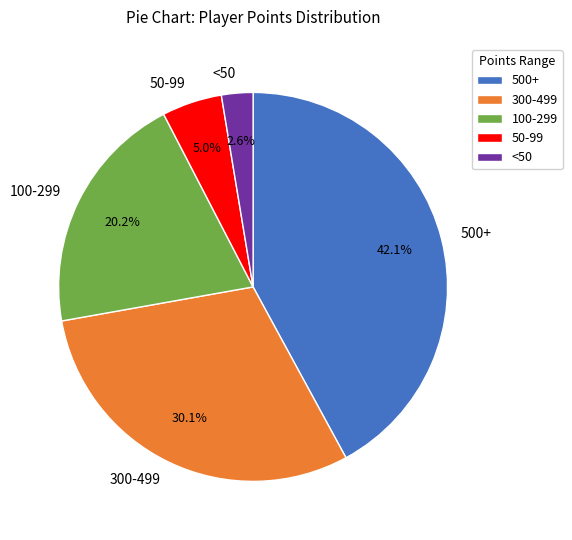

Is there any slice that represents more than half of the pie?

No